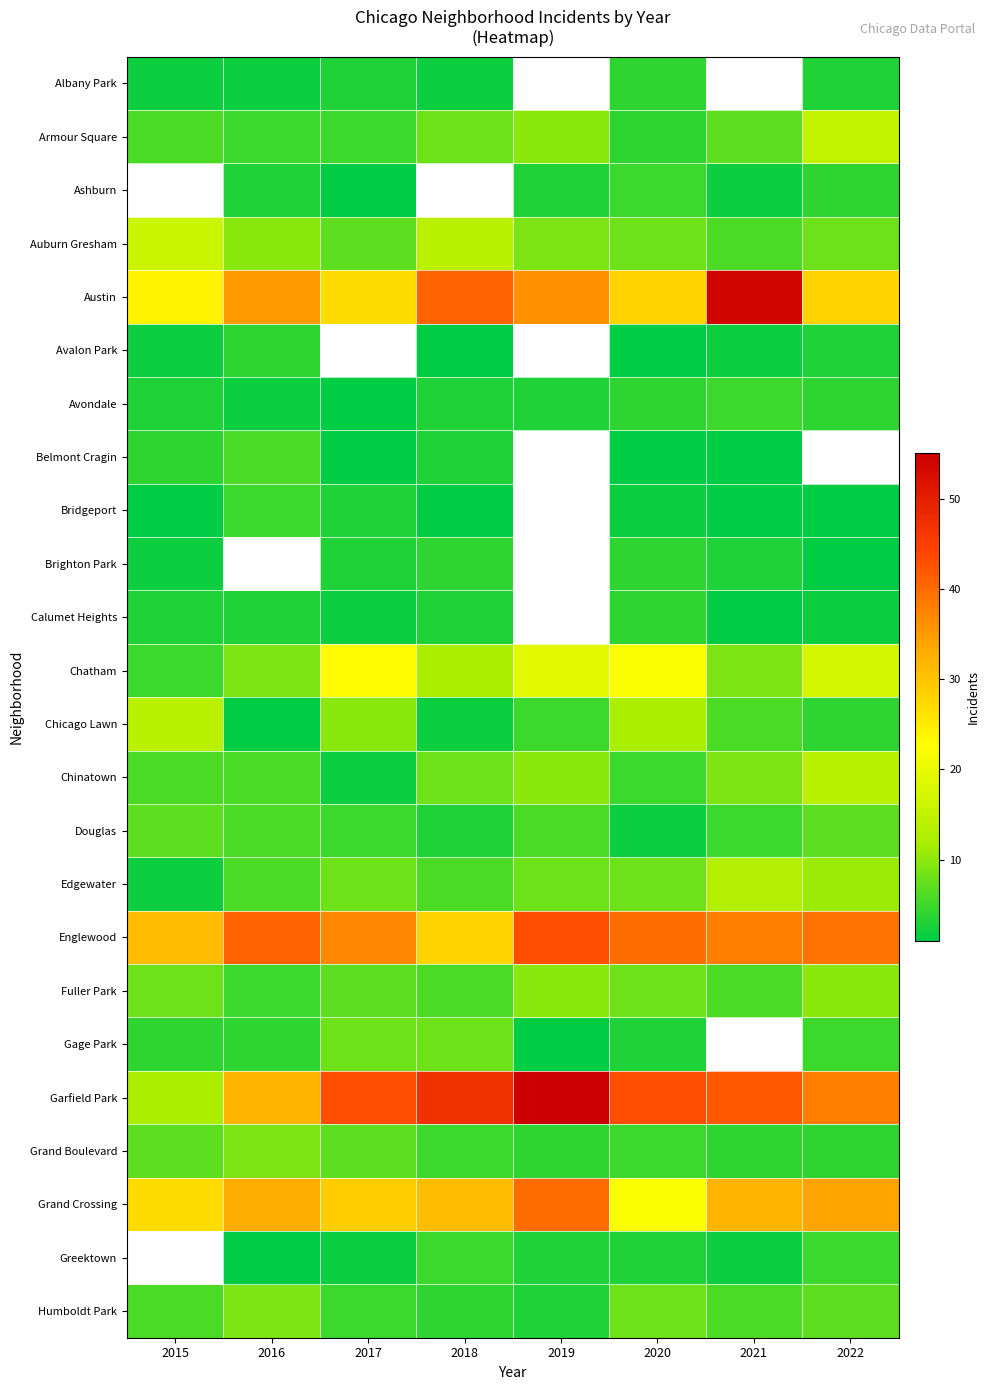

At how many categories does at least one series exceed 3?

8